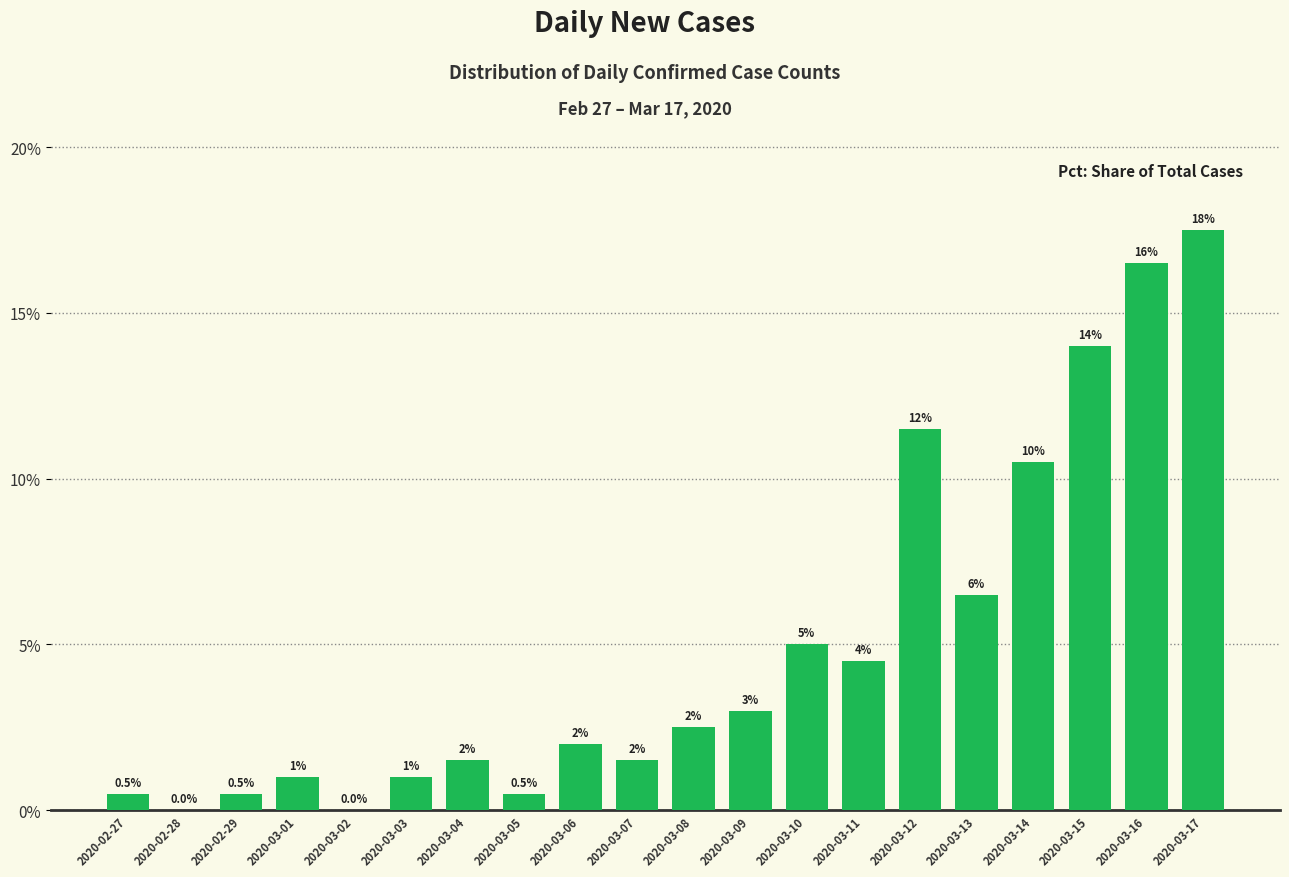

Is it true that the value at 2020-02-28 is 0.0?

True